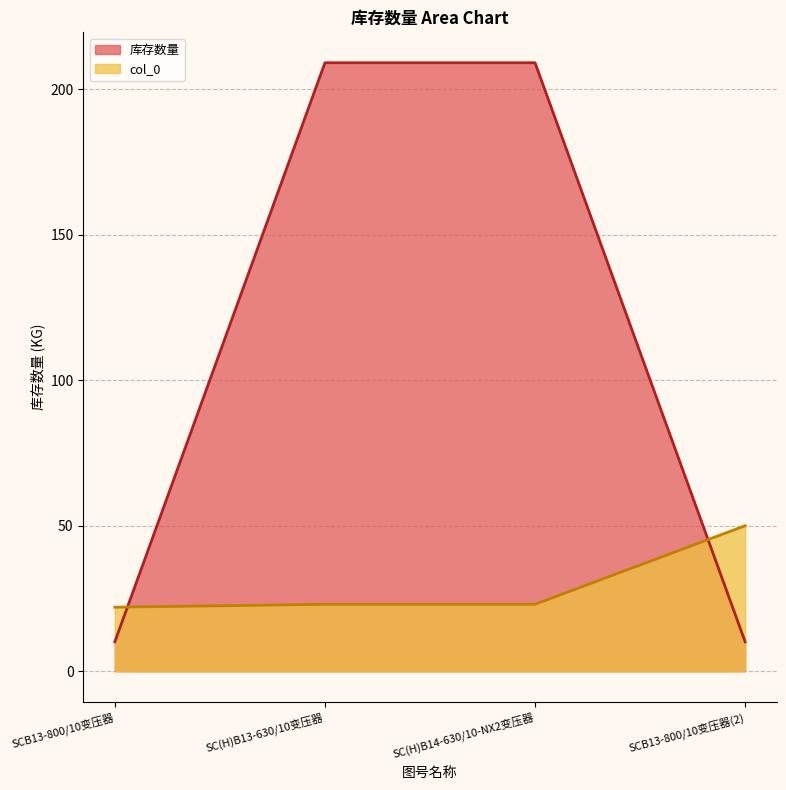

Count the number of categories in the chart.

4